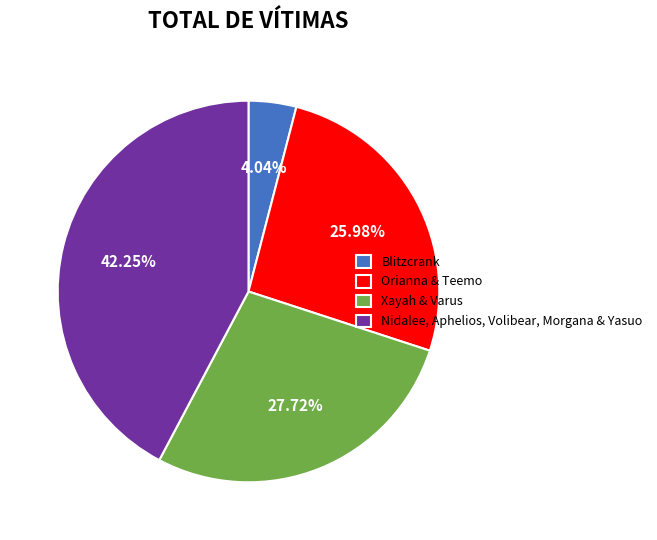

Combined, do Xayah & Varus and Blitzcrank account for over 50%?

No